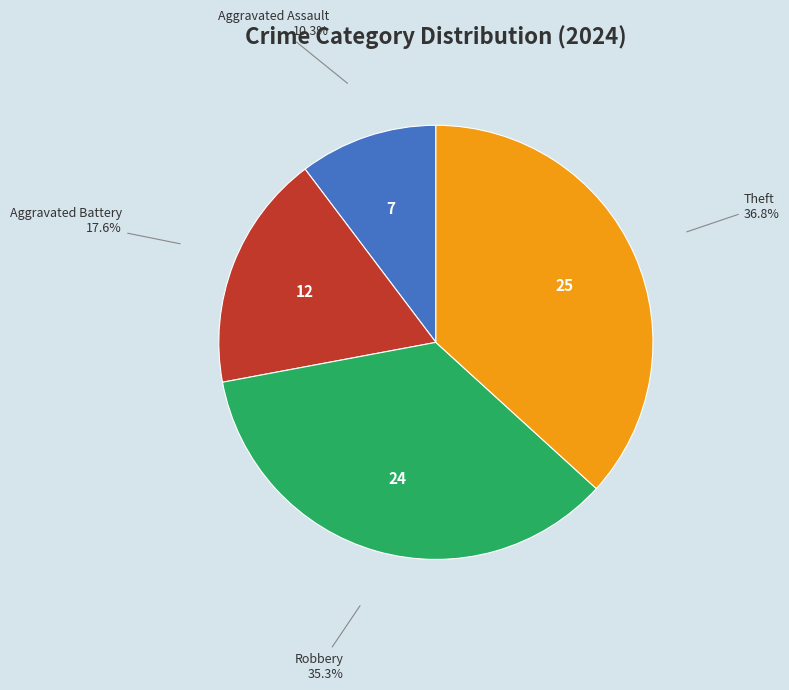

Does Aggravated Assault account for over 50% of the chart?

No